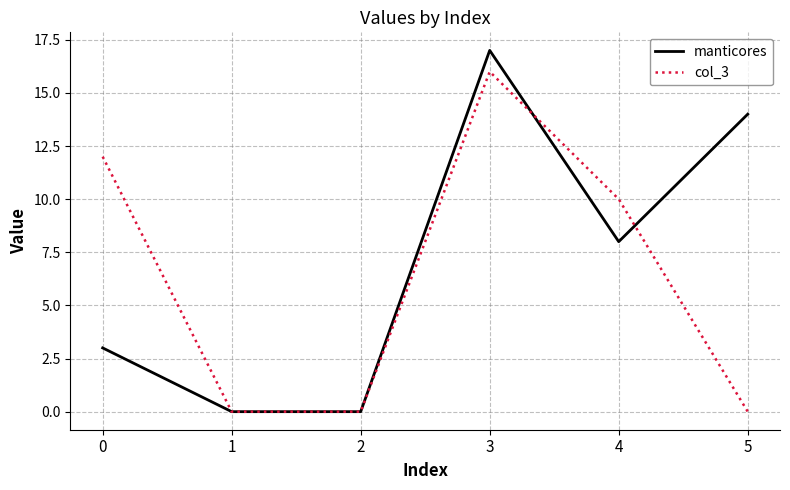

At which category does the chart reach its peak across all series?

3